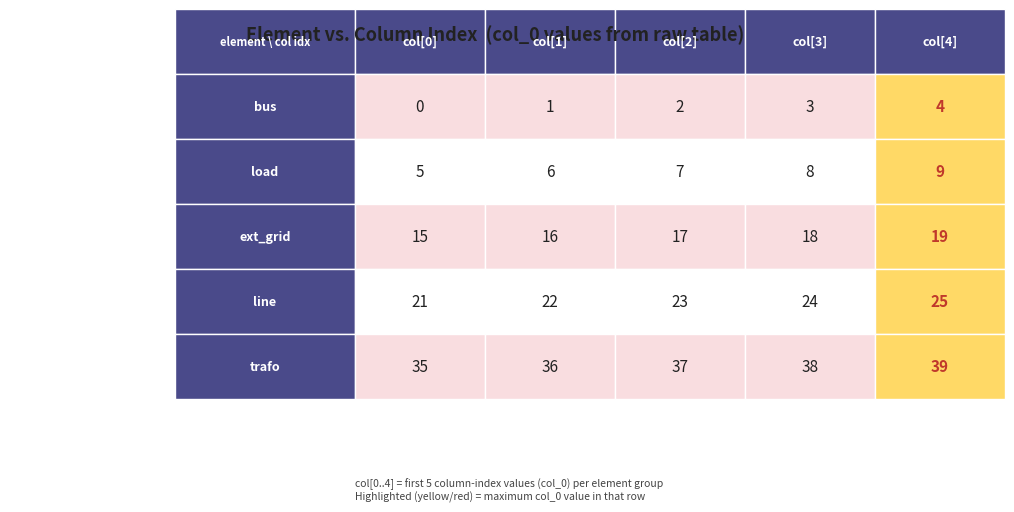

Which has a higher value, 3 or 2?

3